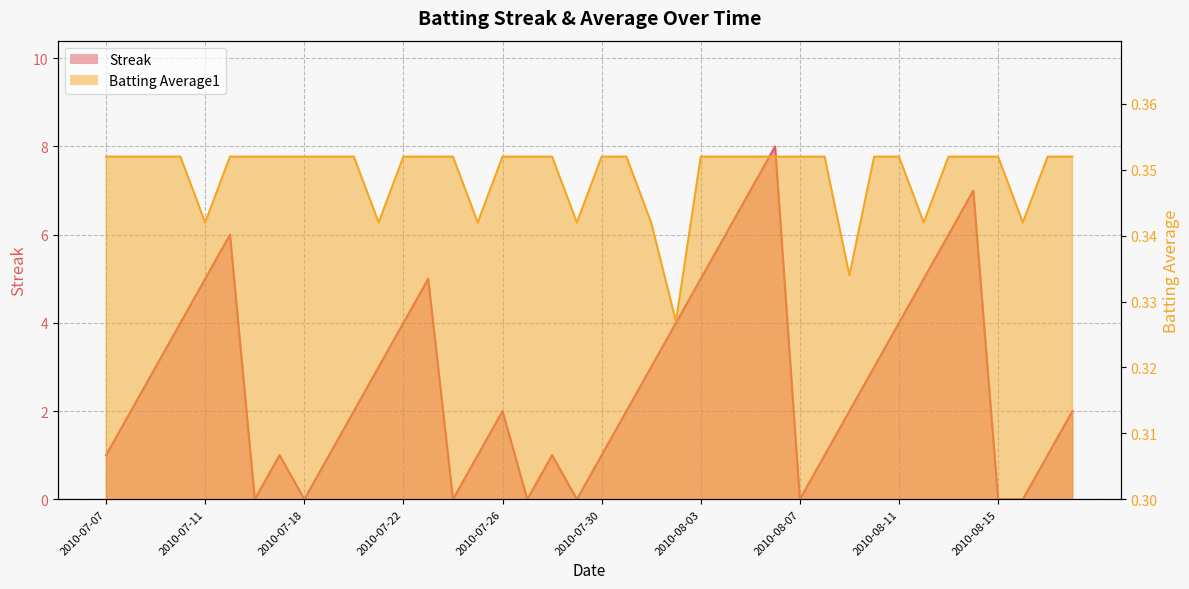

What are all the series names shown in the legend?

Streak, Batting Average1